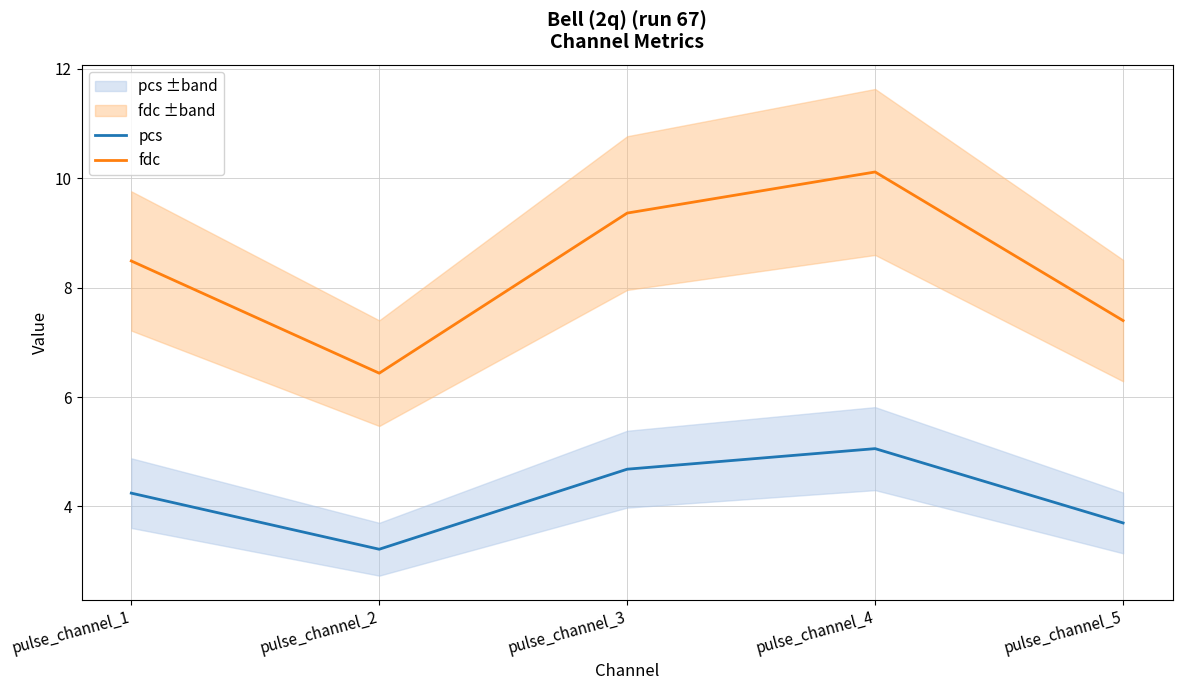

True or false: pcs has more than 1 interior local peaks.

False